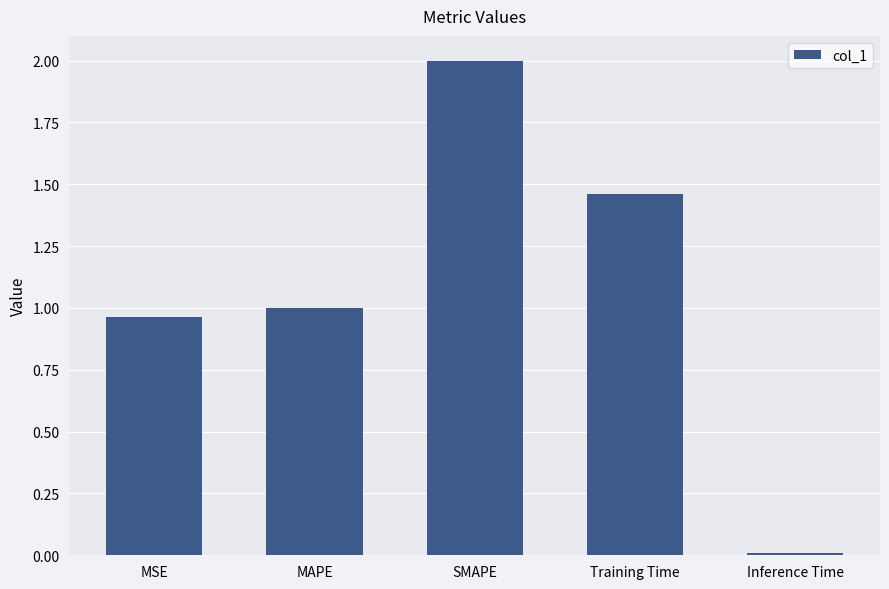

What is the average value?

1.1